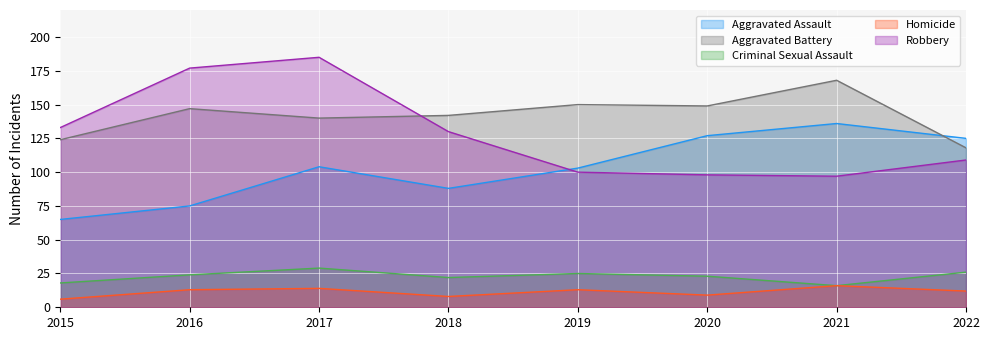

The value of Homicide at 2015 is 6. True or false?

True